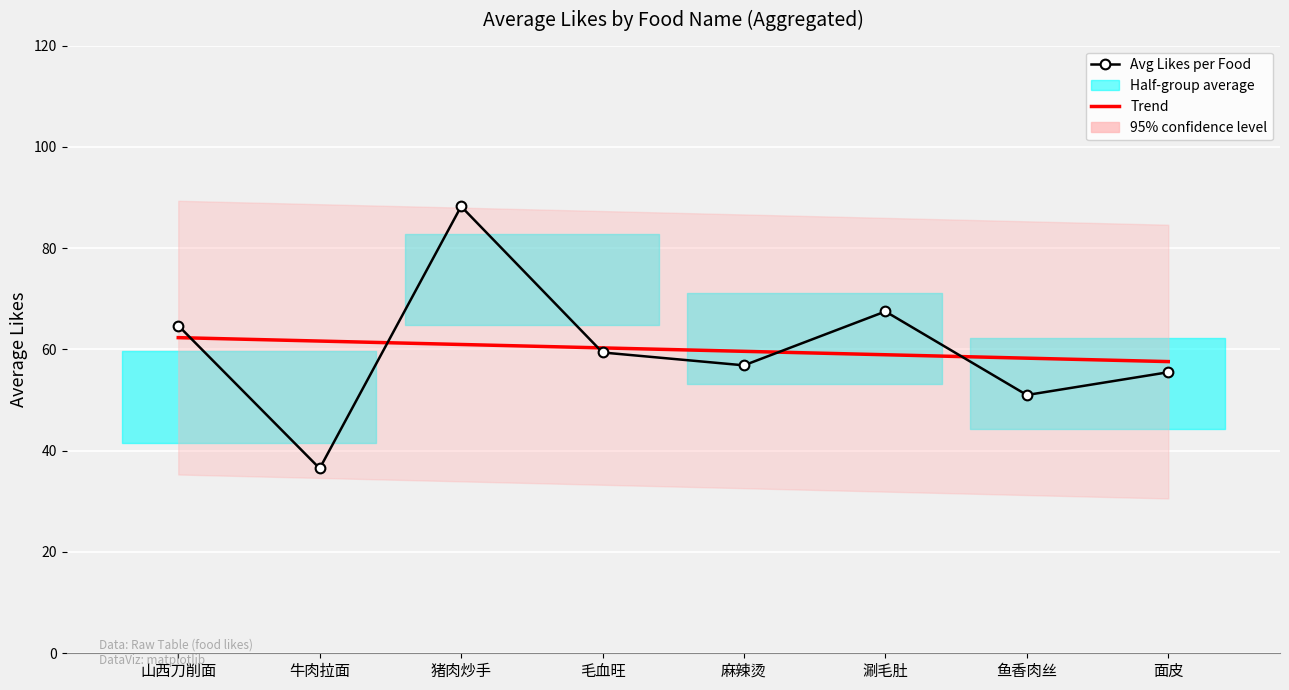

What is the spread (max minus min) of values at 猪肉炒手?

27.3